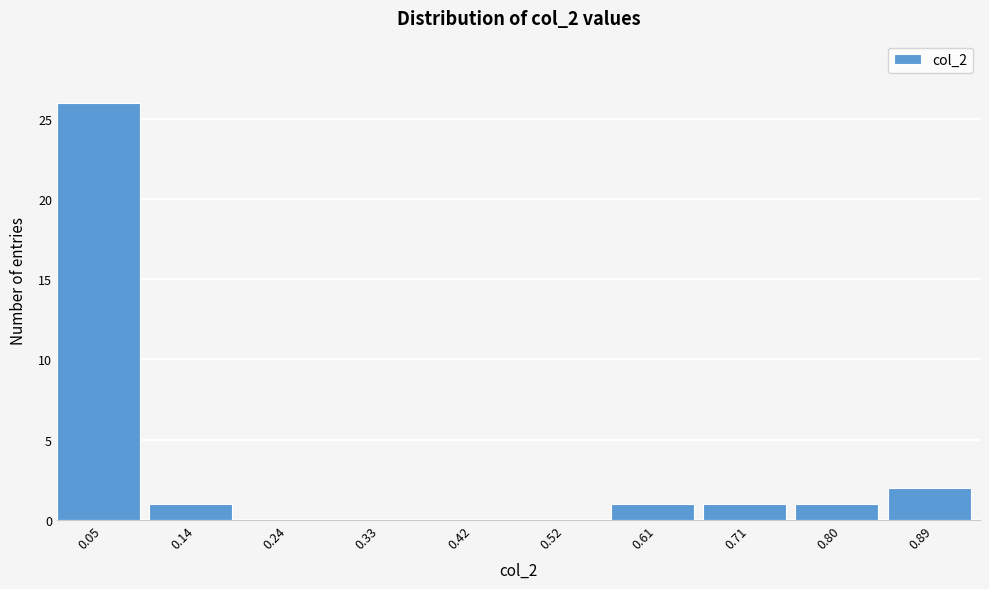

What is the height of the bar covering 0.00 to 0.10 on the x-axis? Neither the bar edges nor the heights are printed on the chart, so give them approximately, as read against the axes.

26